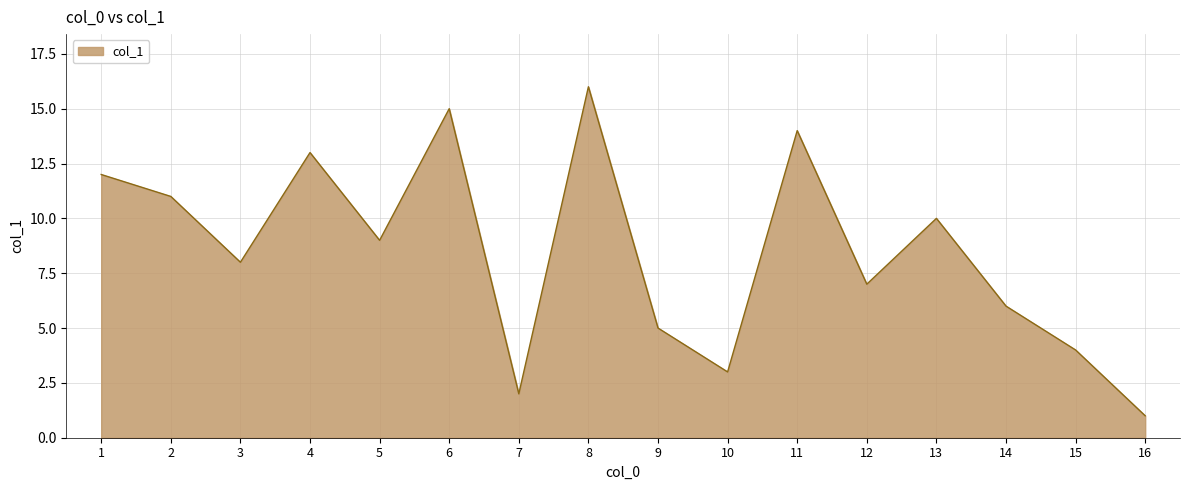

Is it true that the value at 5 is 14?

False